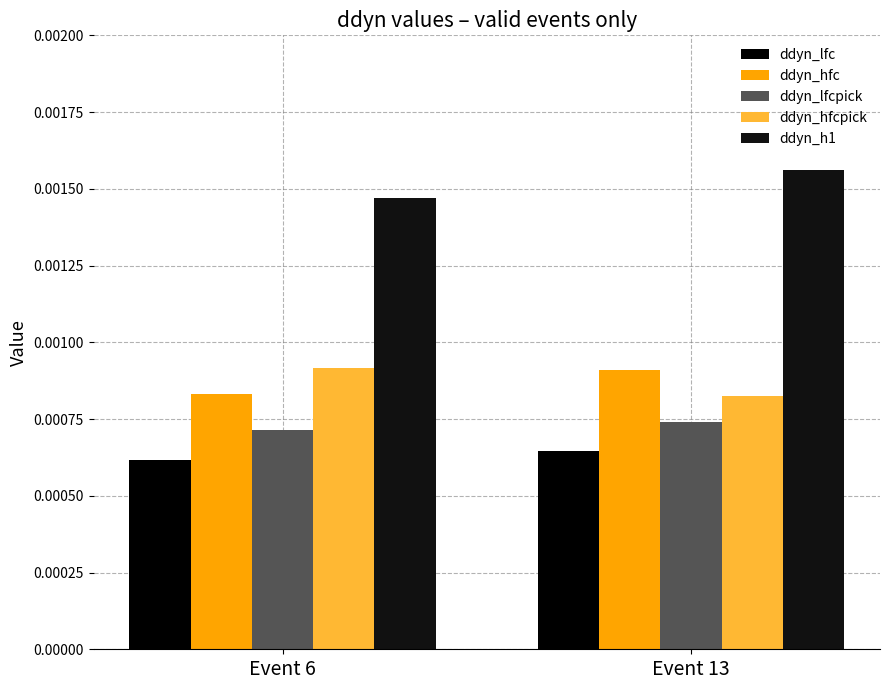

Are the bars horizontal?

No